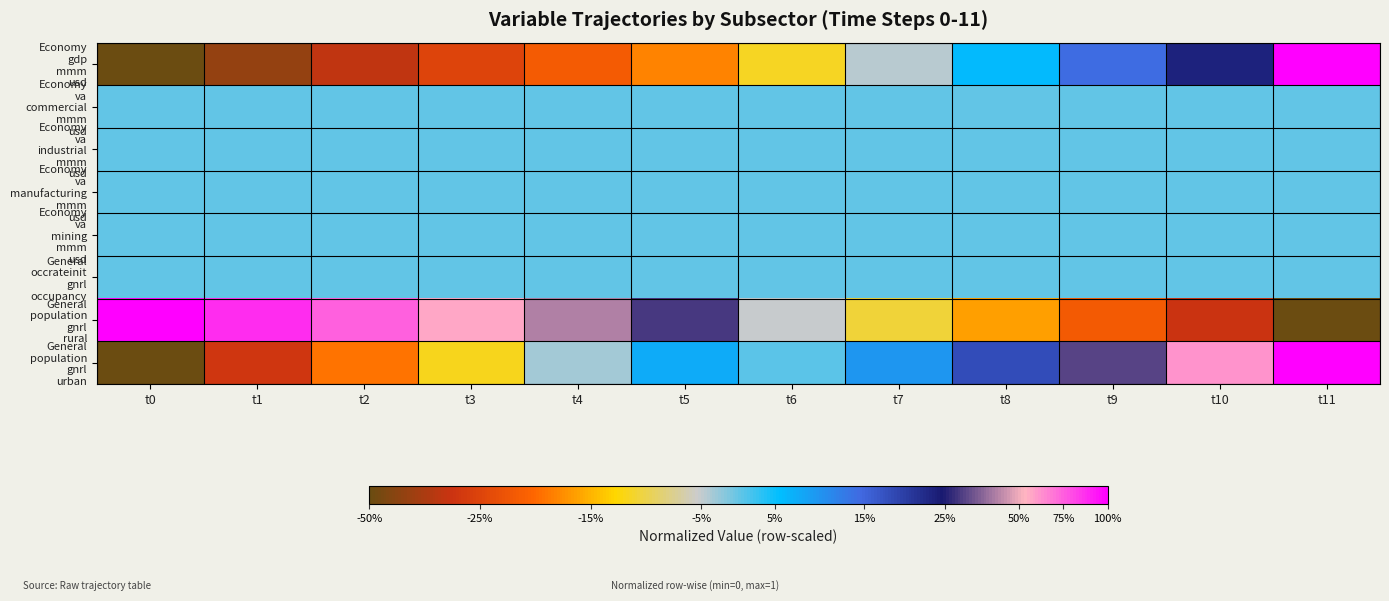

Between t1 and t7, which is larger?

t7